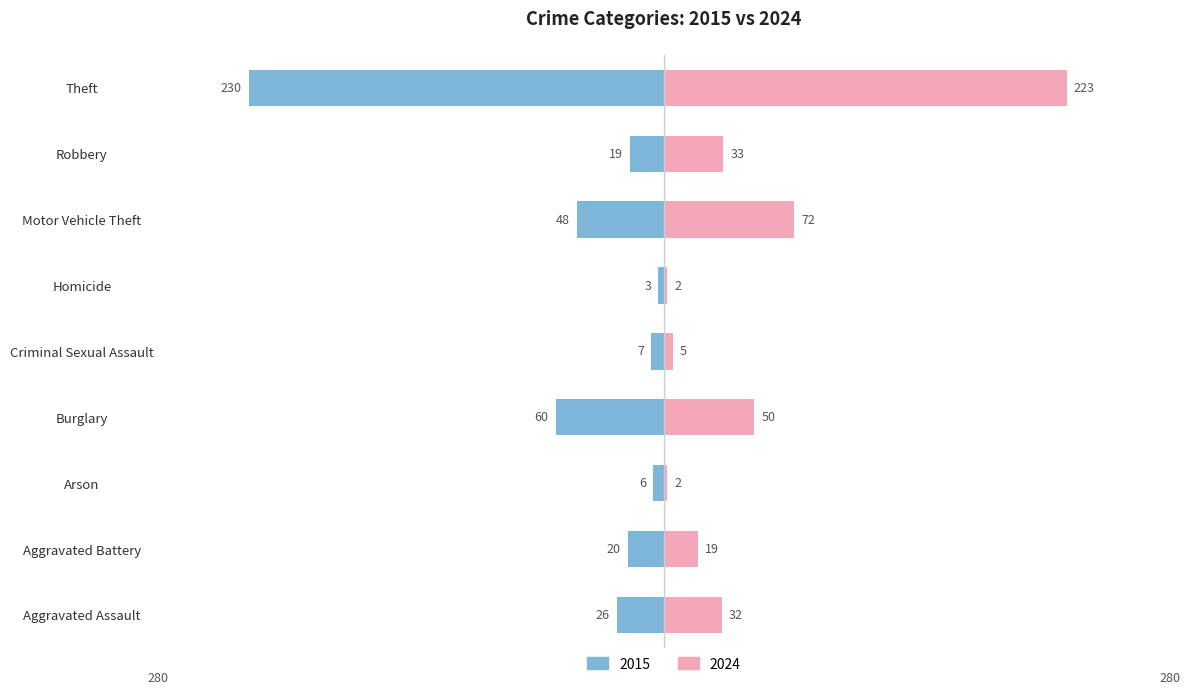

How many values in the 2015 series exceed -20?

4